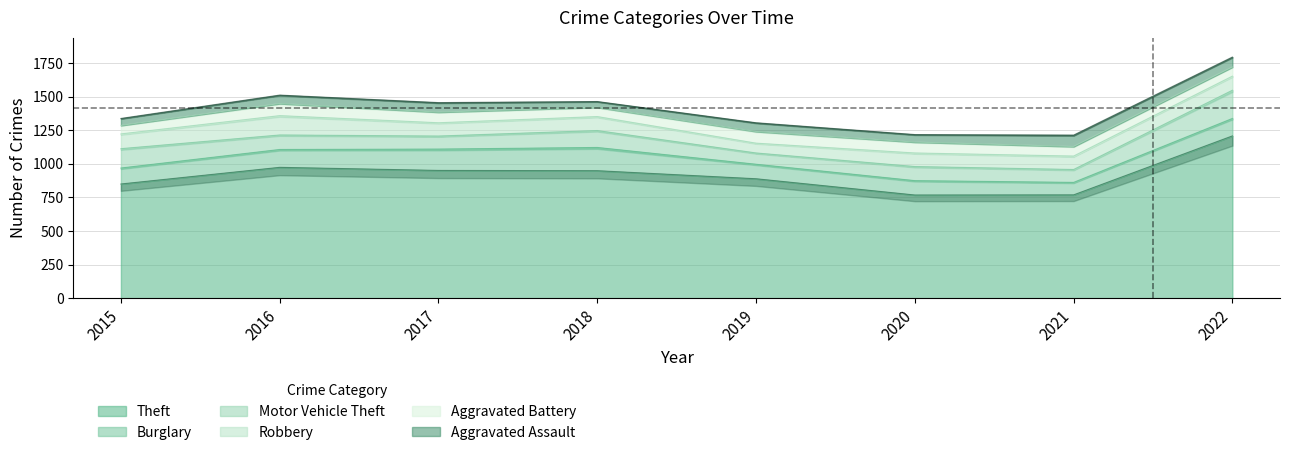

Is it true that Robbery equals 101 at 2020?

True